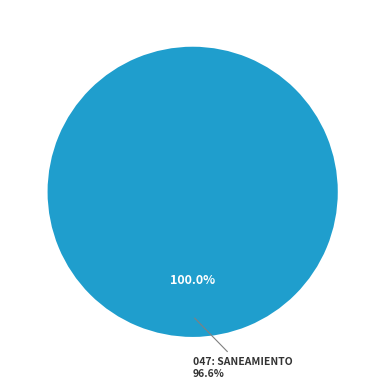

True or false: 047: SANEAMIENTO accounts for 100% of the total.

True